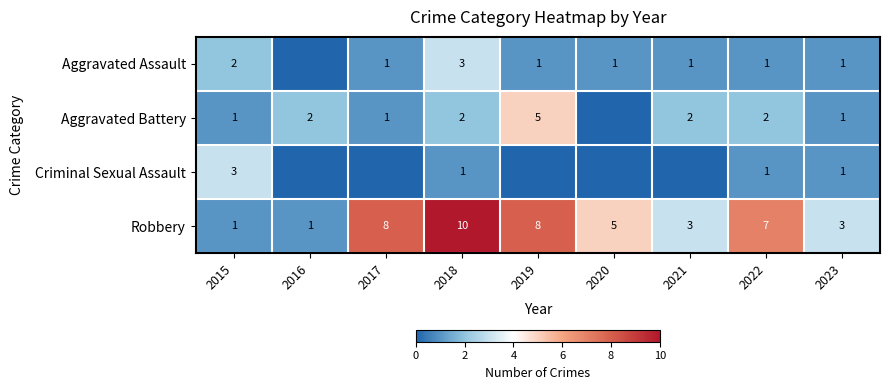

Rank the series at 2018 from lowest to highest value.

Criminal Sexual Assault, Aggravated Battery, Aggravated Assault, Robbery